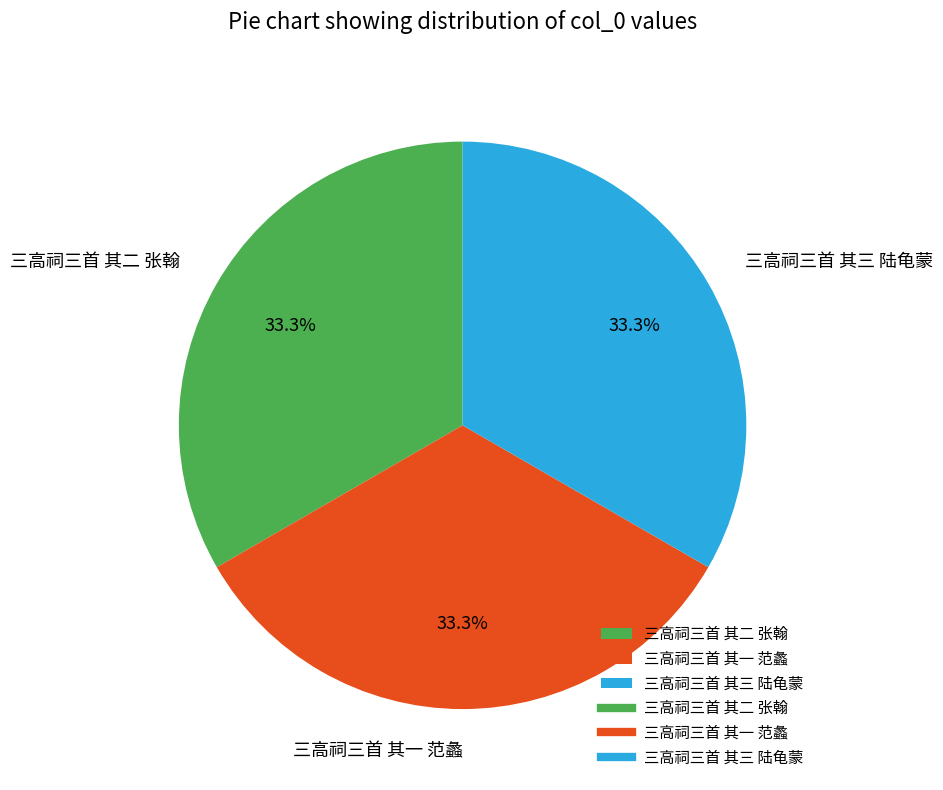

Does any single category account for the majority?

No